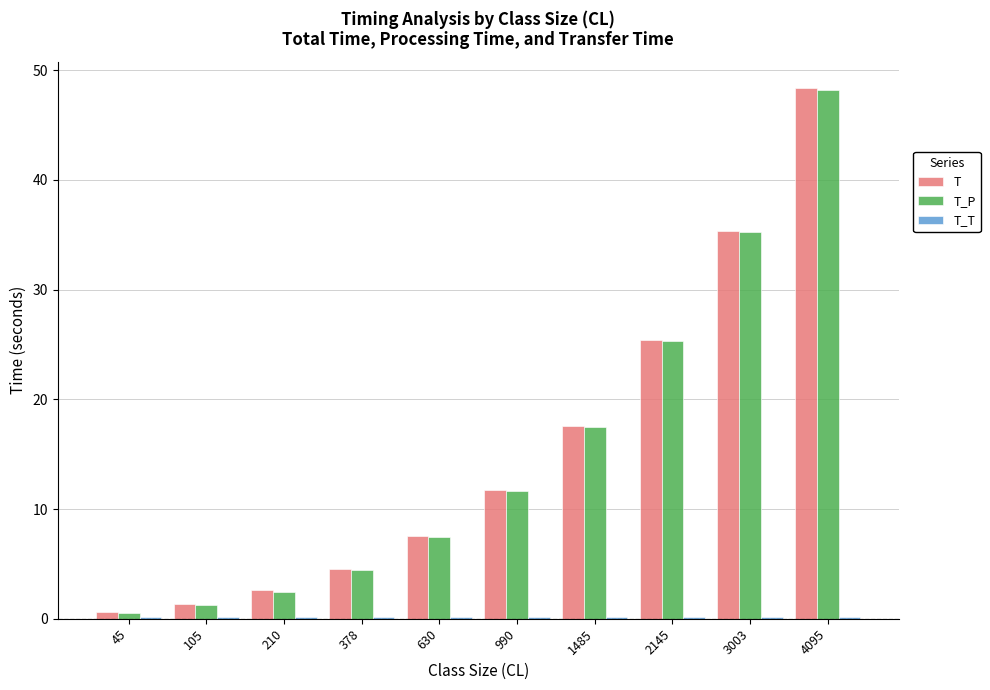

What is the sum of all T values?

155.1